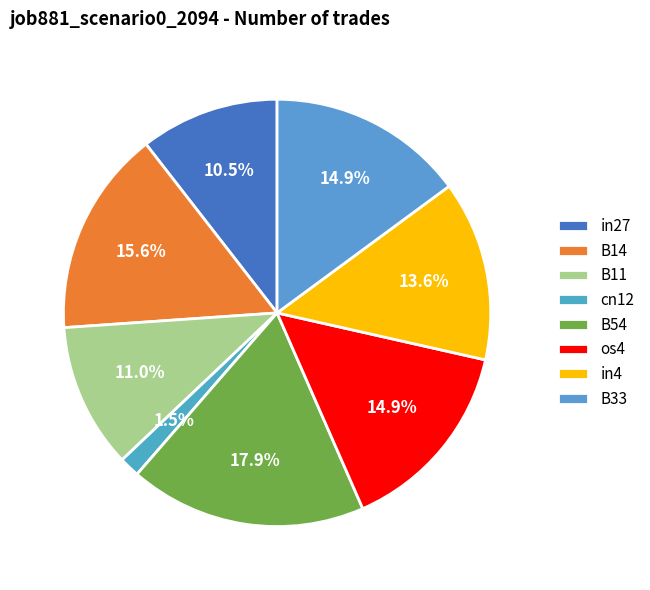

What is the smallest slice in the pie chart?

cn12